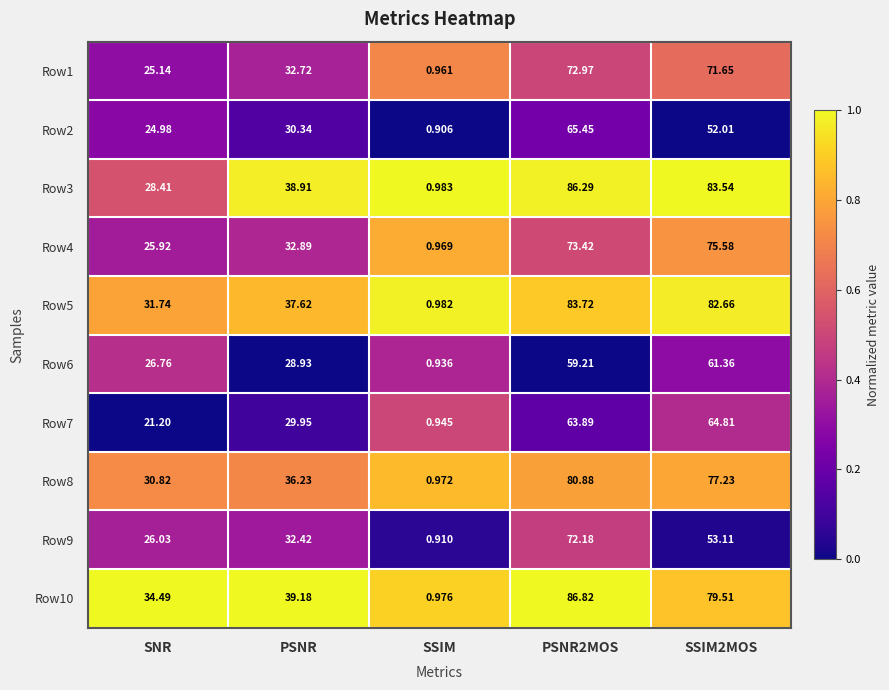

What is the maximum value shown in the chart?

86.8